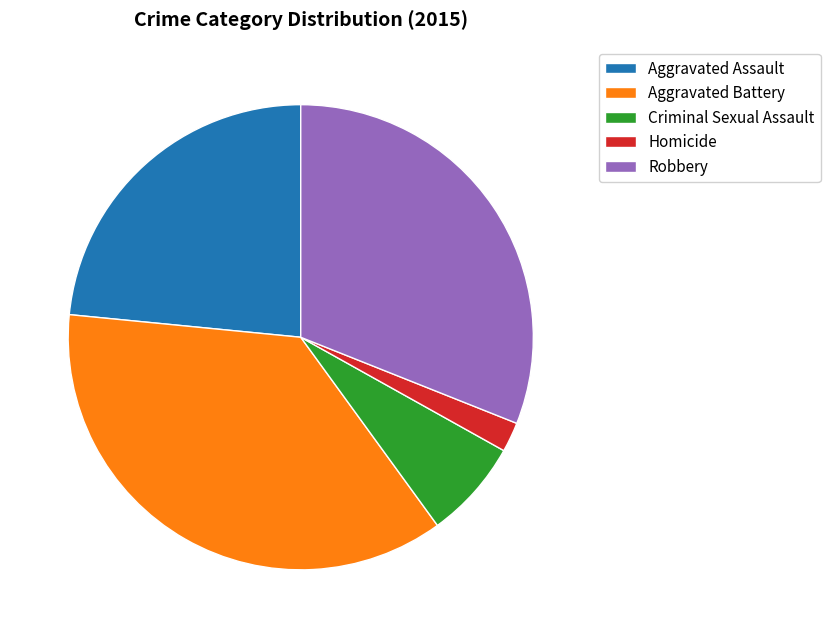

What is the ratio of the value at Aggravated Assault to the value at Aggravated Battery?

0.6